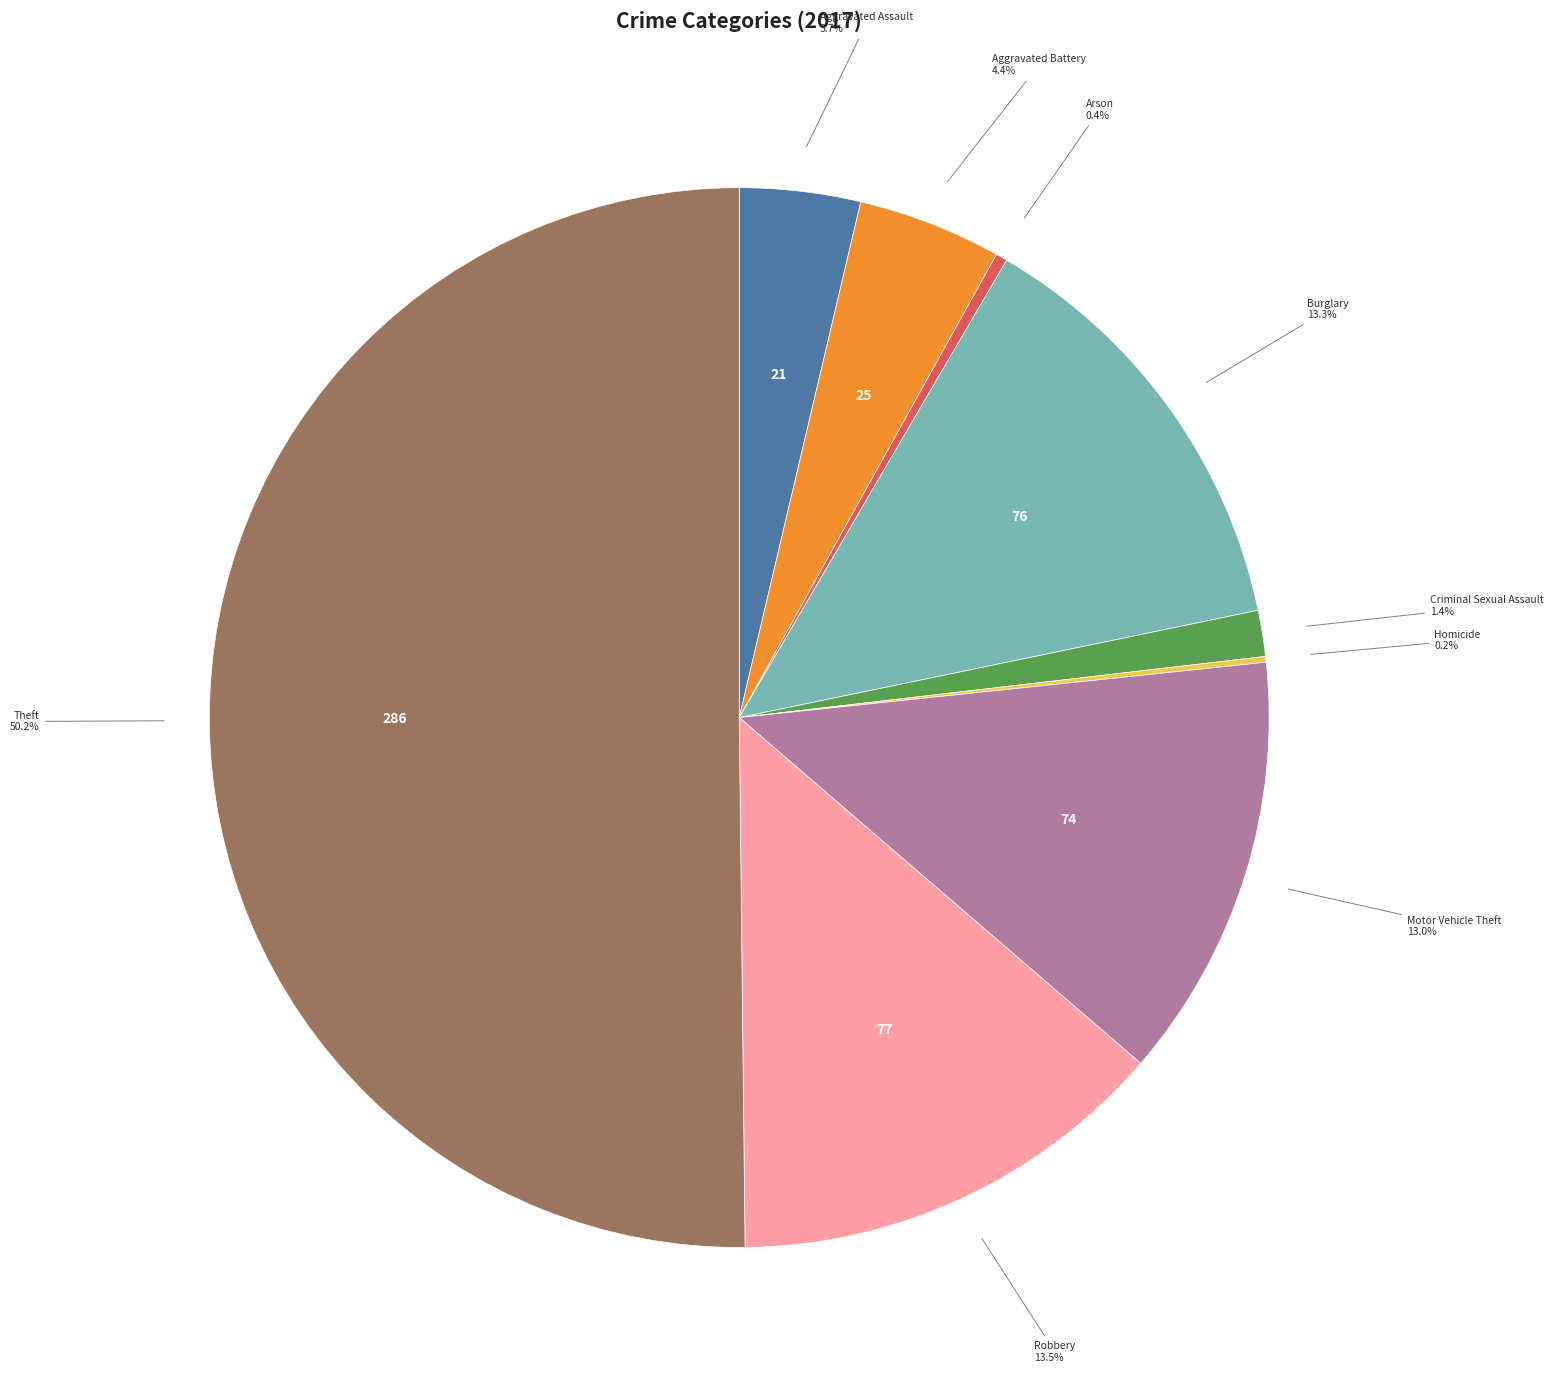

How much of the chart is everything except Burglary?

86.7%